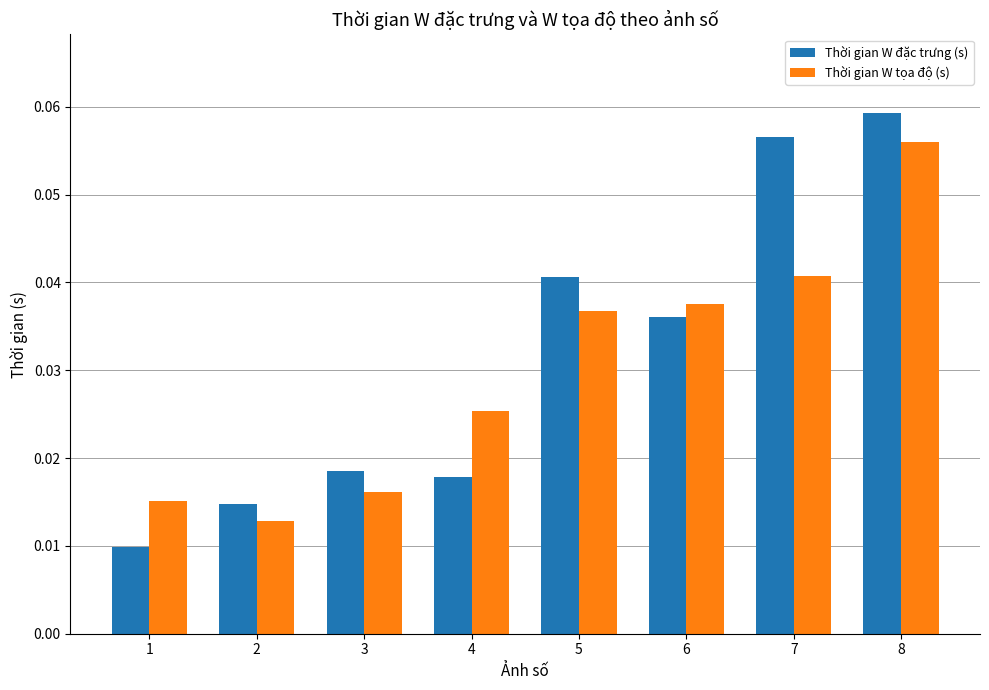

How many groups of bars are there?

8